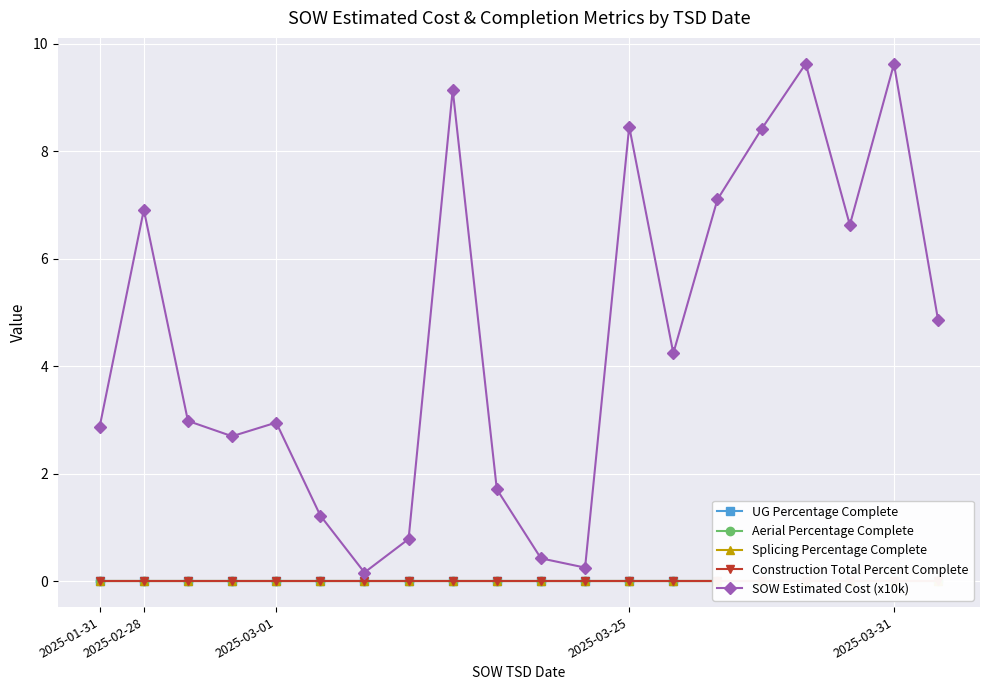

True or false: SOW Estimated Cost (x10k) has a value of 7.5 at 13.

False